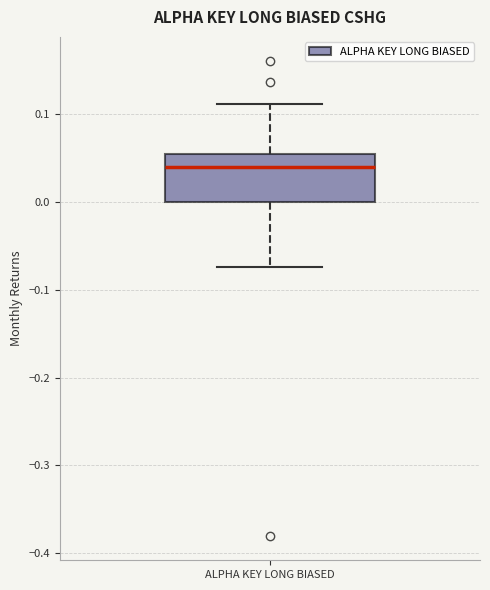

Transcribe this box plot: give where the median line is, the range the box spans, and where the two whiskers end, as read against the y-axis. The values are not printed on the chart, so give them approximately, as read against the axis.

median 0.04, box 0.00 to 0.05, whiskers -0.07 to 0.11